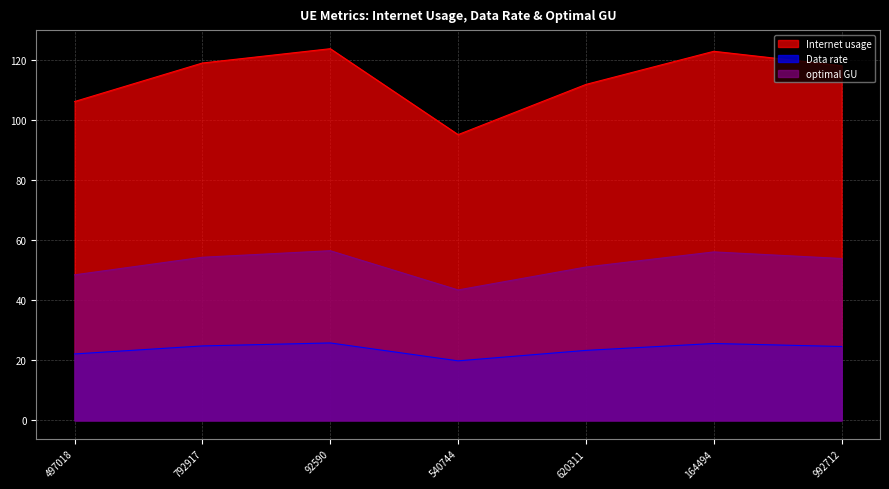

List the series in order of their overall mean, highest first.

Internet usage, optimal GU, Data rate